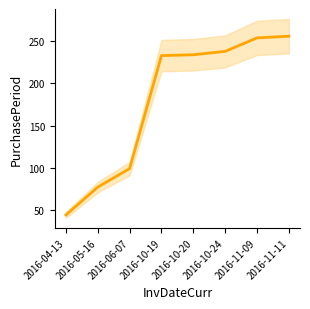

How many lines are shown in the chart?

1